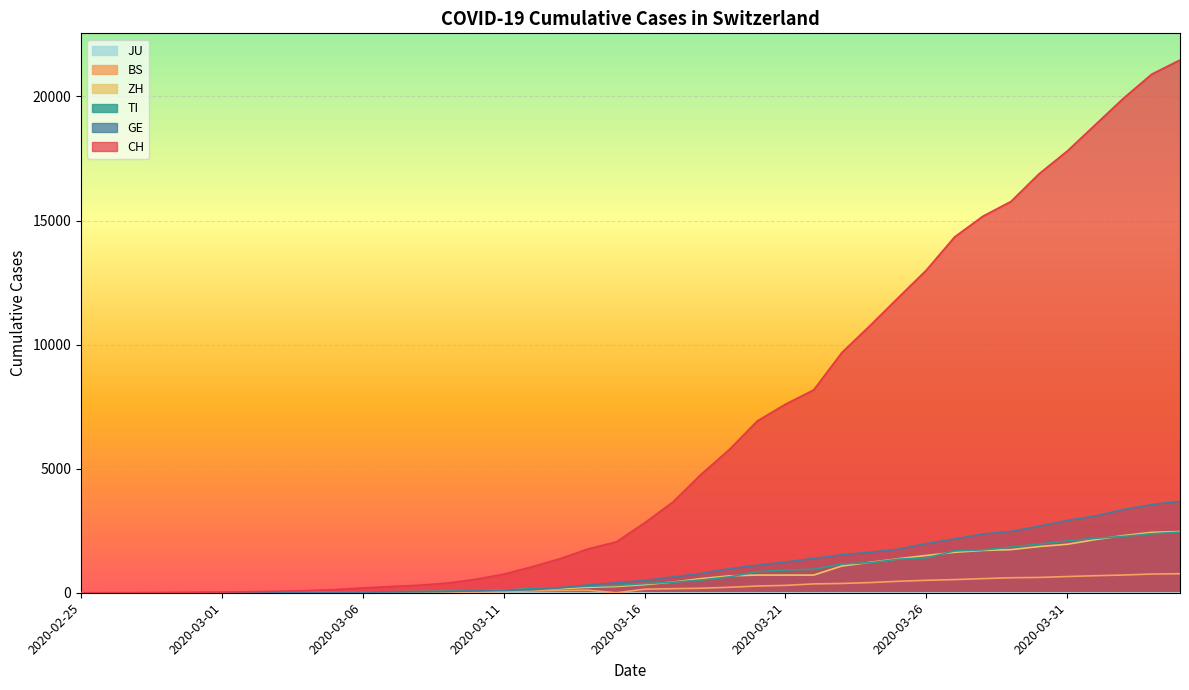

Is it true that CH equals 19 at 2020-03-03?

False